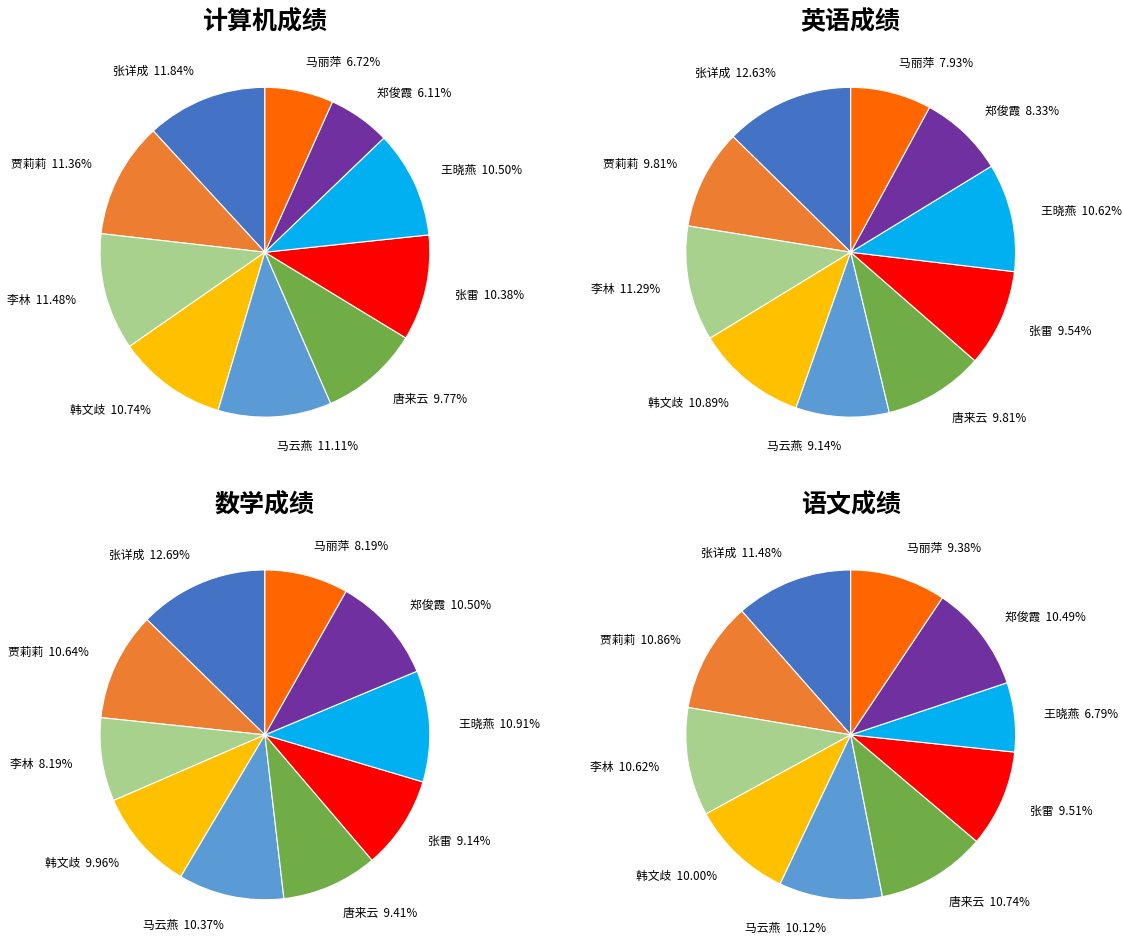

To the nearest percent, what percentage of the pie is 韩文歧?

10%